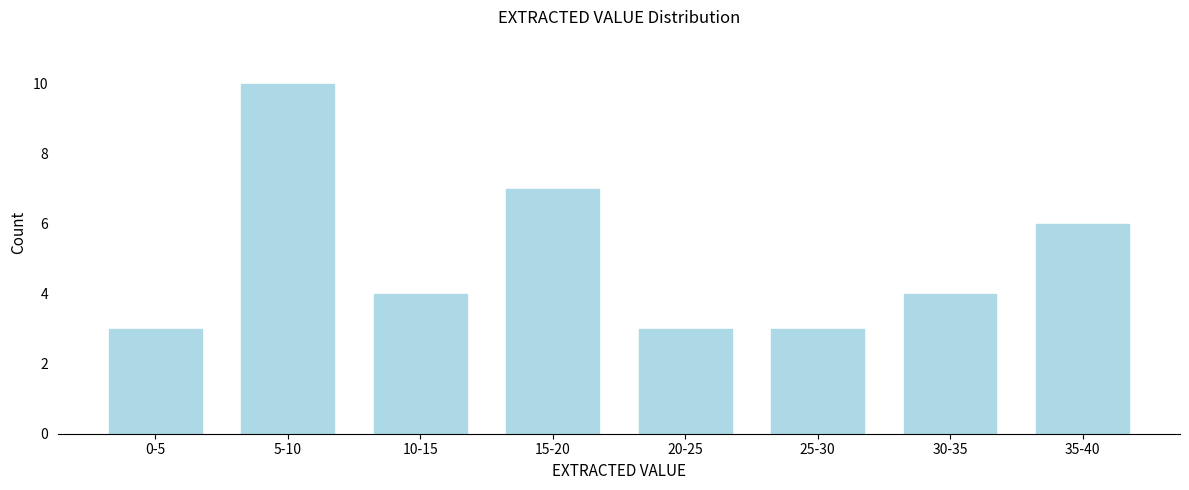

Reading left to right, what are all the values shown in this chart?

0-5=3	5-10=10	10-15=4	15-20=7	20-25=3	25-30=3	30-35=4	35-40=6